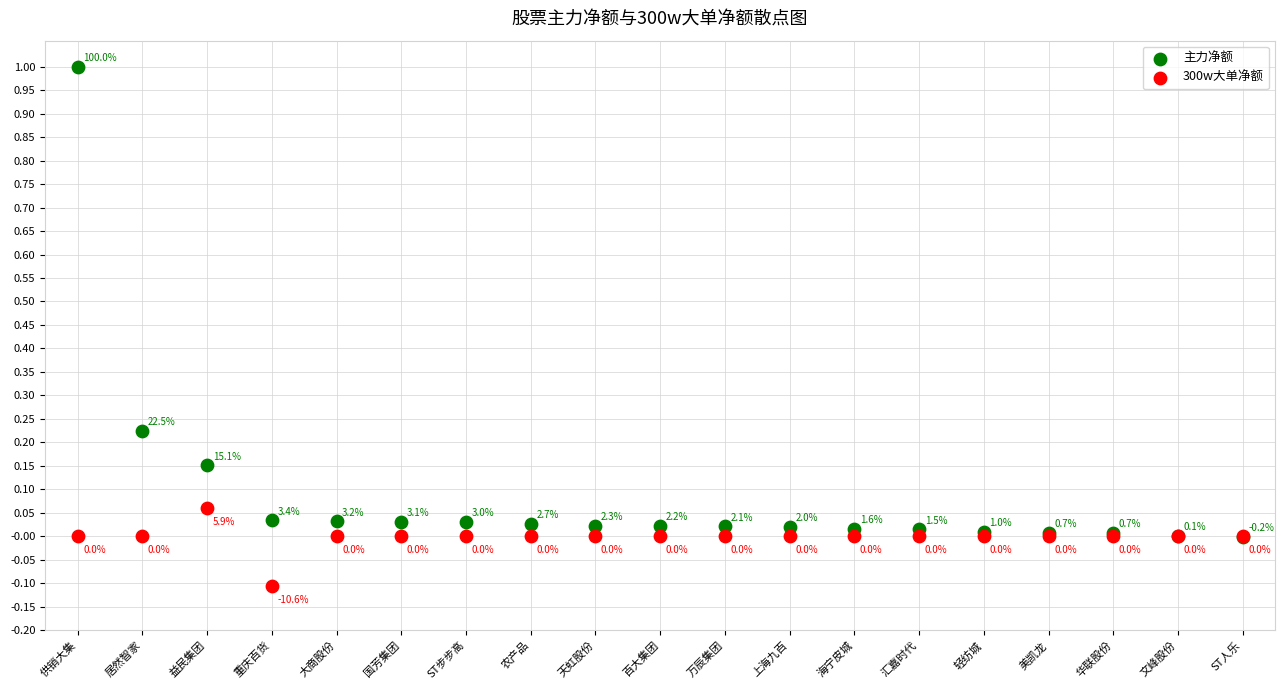

What are all the series names shown in the legend?

主力净额, 300w大单净额